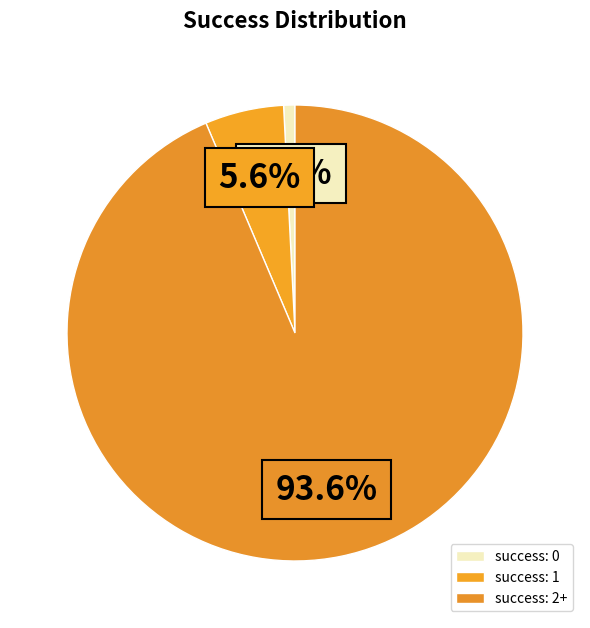

How many slices are in this pie chart?

3